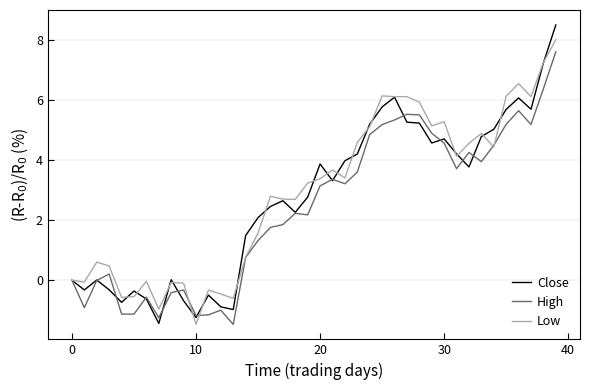

Which series has the widest spread of values?

Close